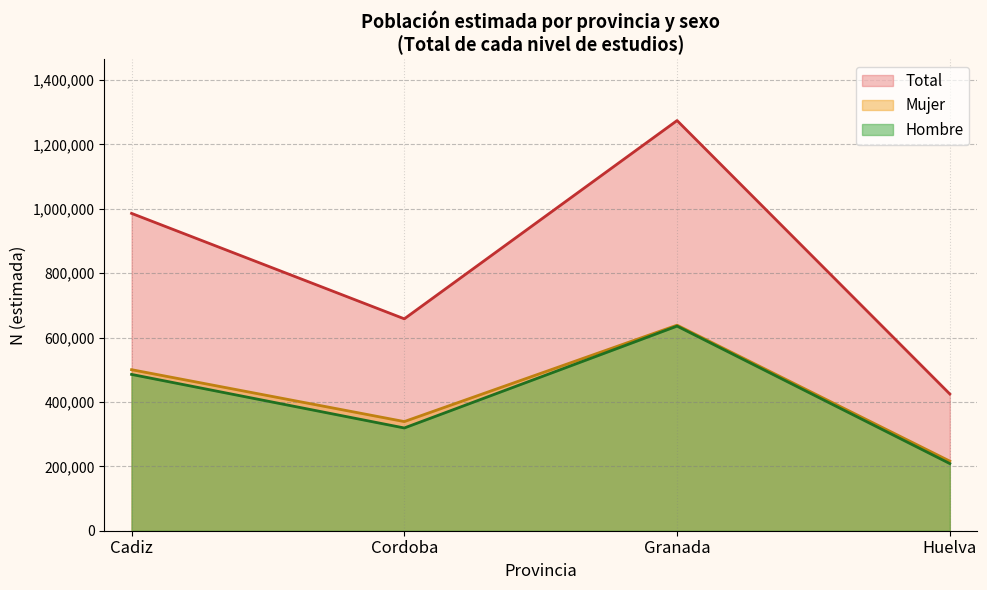

Is the value of Hombre at Cadiz greater than the value of Mujer at Granada?

No